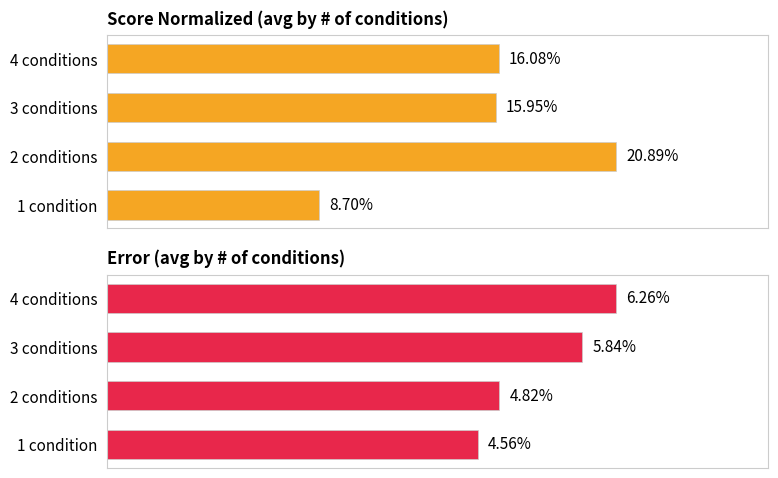

Rank the series by their average value, from lowest to highest.

Average Error, Average Score Normalized